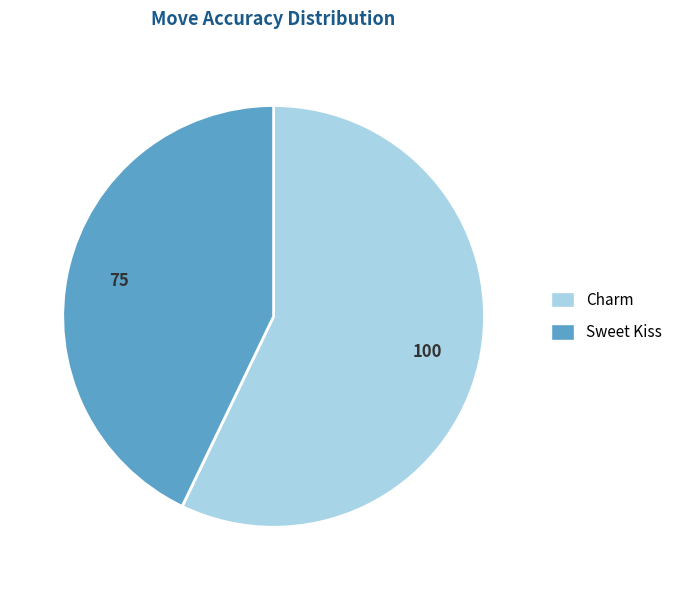

Which category has the biggest portion of the pie?

Charm